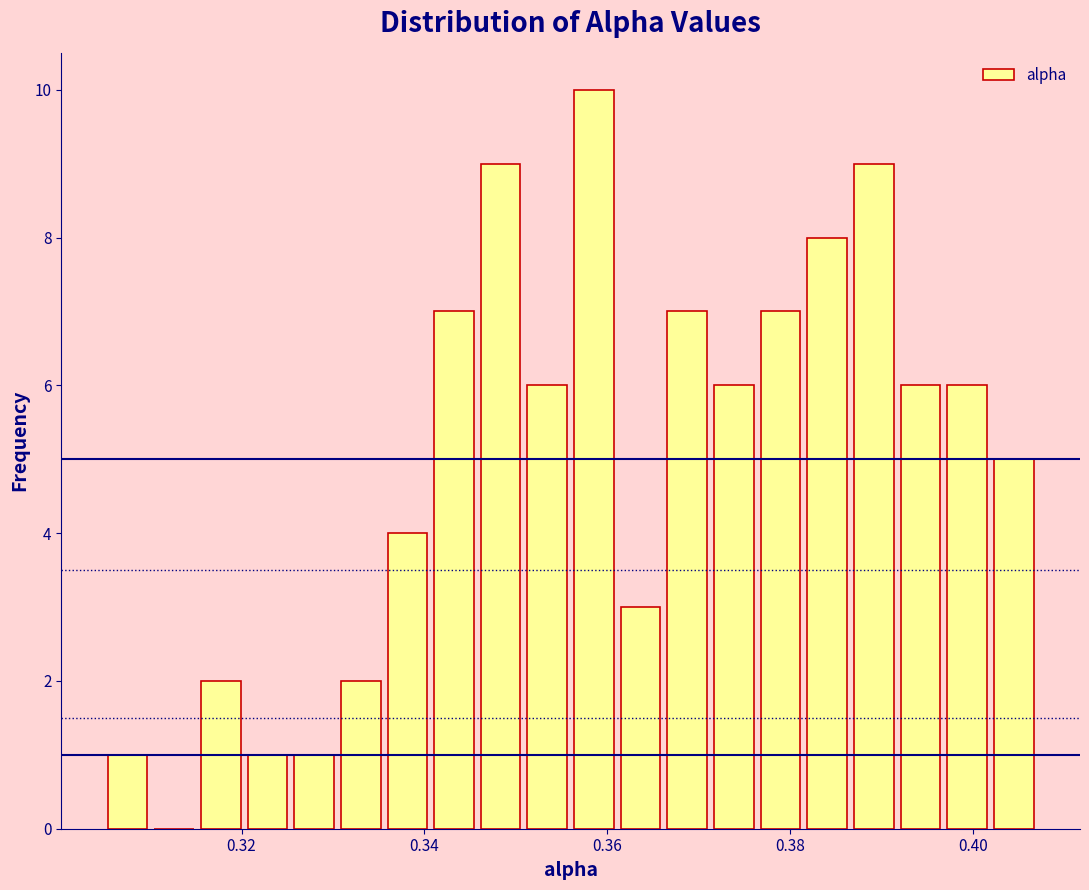

Around what value on the x-axis is the tallest bar? Give the approximate position of its centre, as read against the axis.

0.358